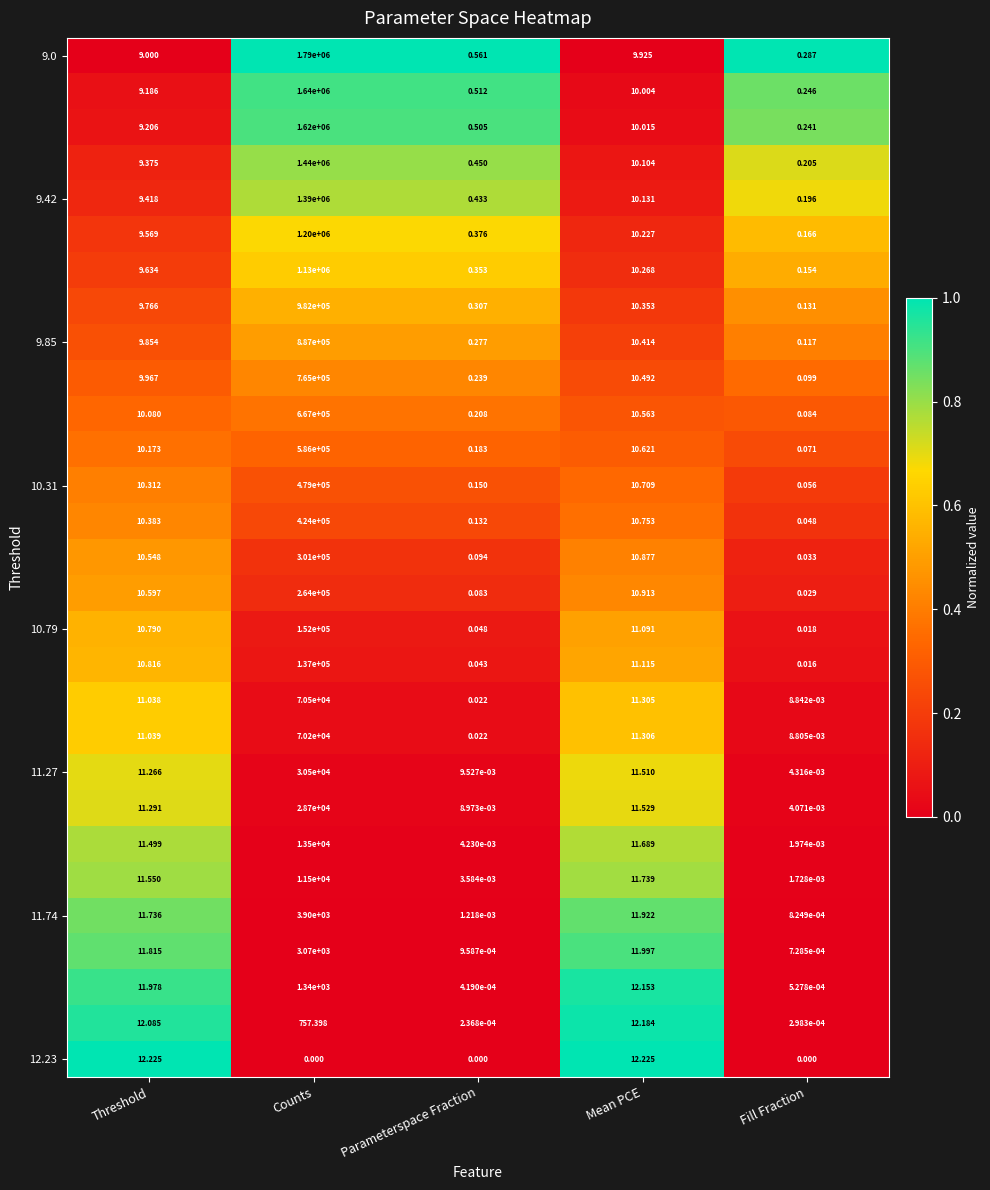

At which category is the sum across all series the highest?

Counts